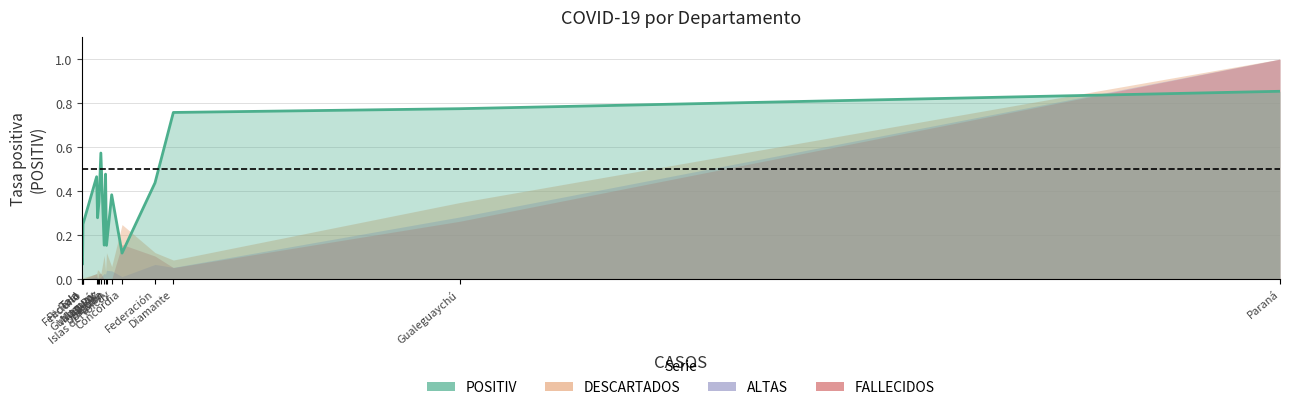

What is the label of the 16th point from the left?

Gualeguaychú